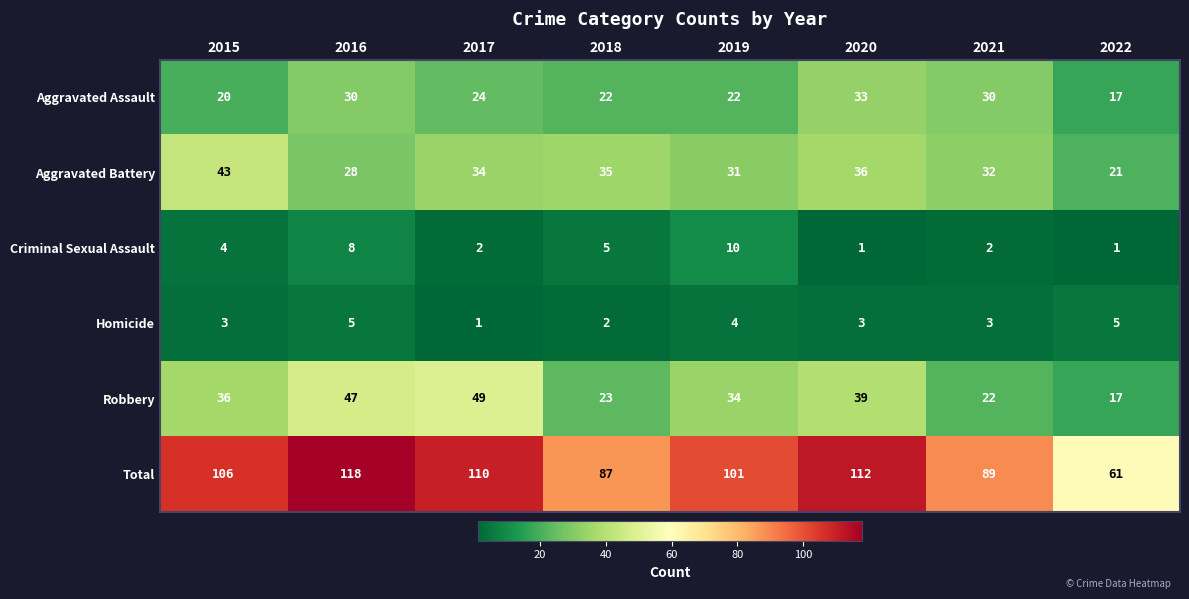

Read the Robbery value at 2021.

22